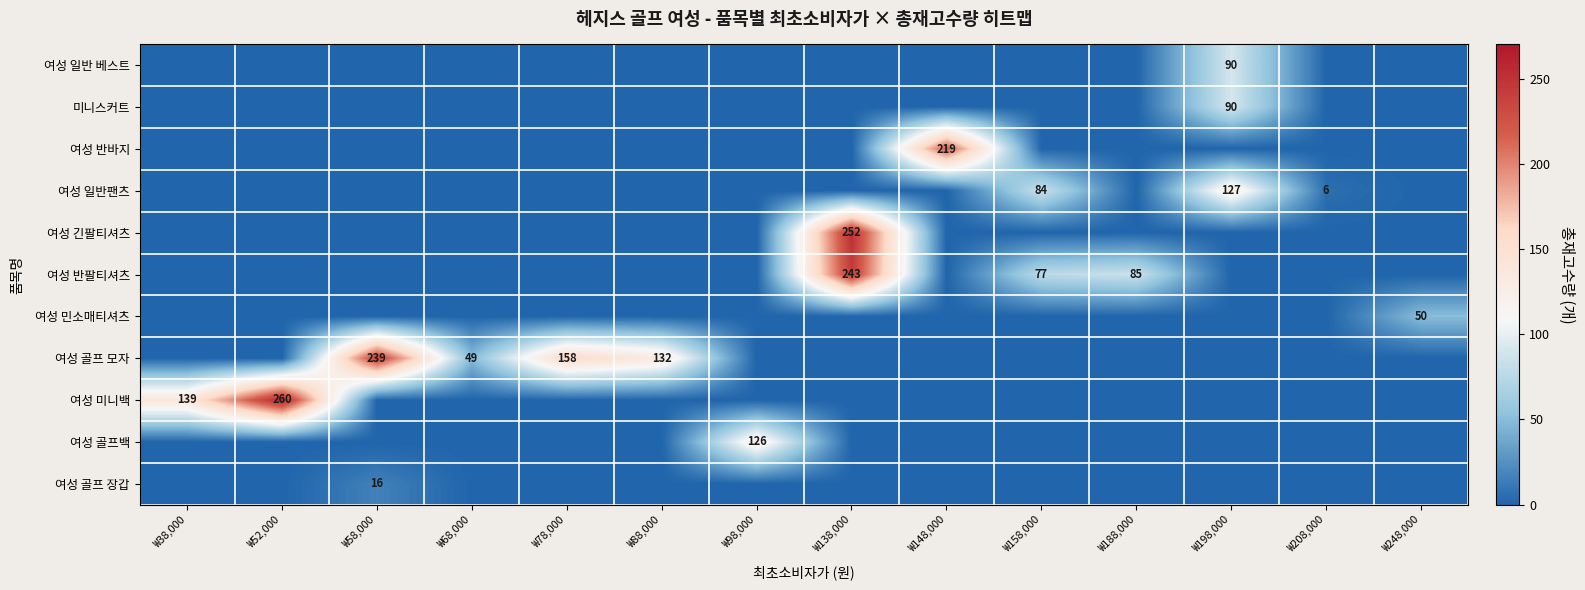

Where is 여성 반바지 nearest to the value 109?

₩38,000